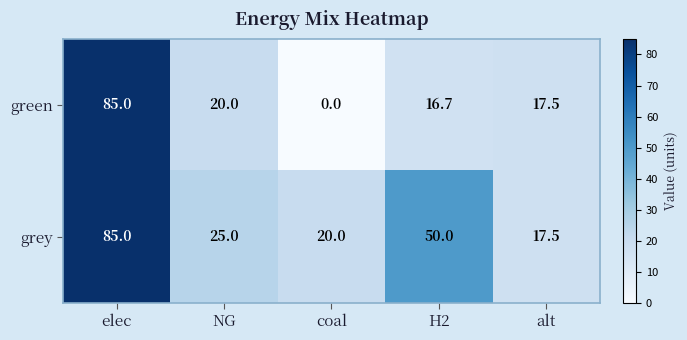

What is the maximum value shown in the chart?

85.0